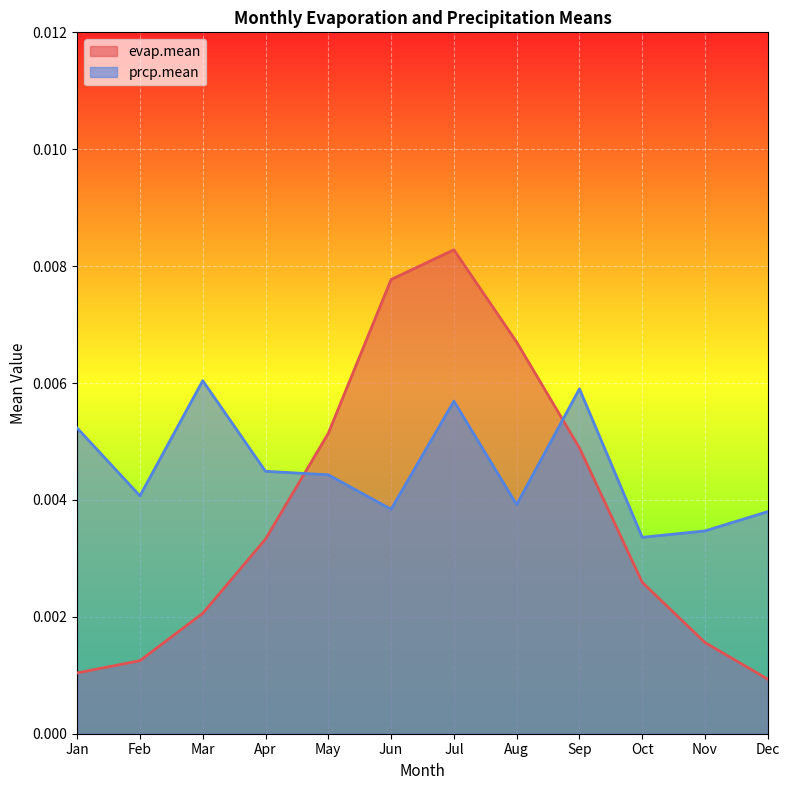

How many categories are shown in the chart?

12